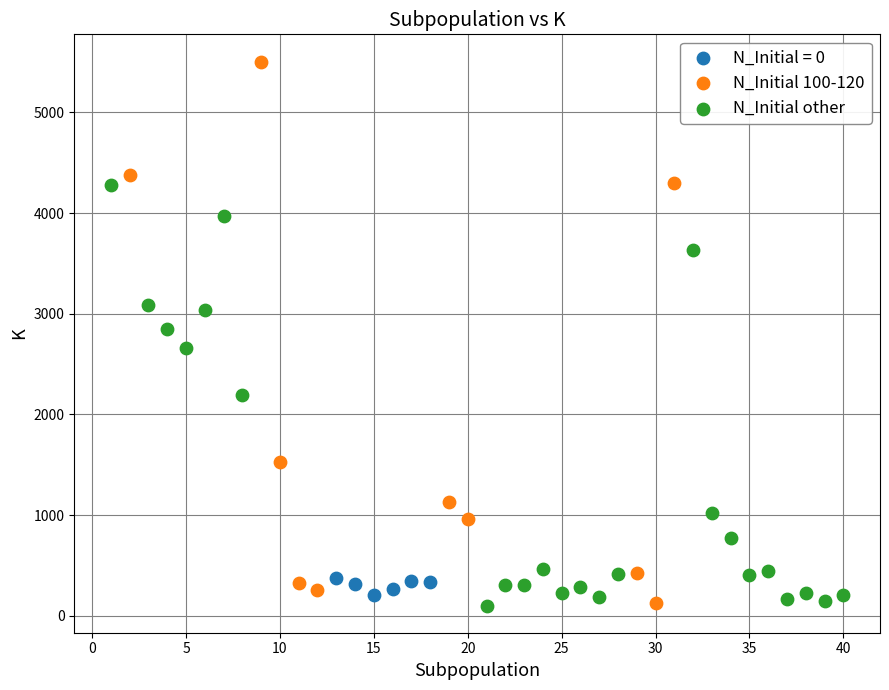

Which series reaches the maximum Y coordinate?

N_Initial 100-120